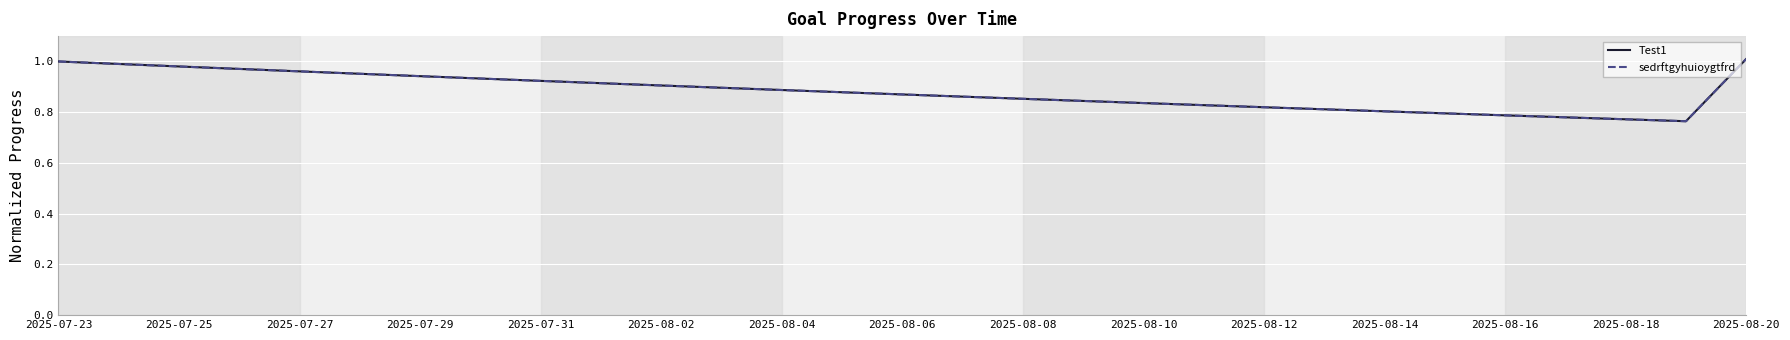

Reading right to left, what are all the values shown in this chart?

Test1: 1.0	0.8	0.8	0.8	0.8	0.8	0.8	0.8	0.8	0.8	0.8	0.8	0.9	0.9	0.9	0.9	0.9	0.9	0.9	0.9	0.9	0.9	0.9	1.0	1.0	1.0	1.0	1.0	1.0
sedrftgyhuioygtfrd: 1.0	0.8	0.8	0.8	0.8	0.8	0.8	0.8	0.8	0.8	0.8	0.8	0.9	0.9	0.9	0.9	0.9	0.9	0.9	0.9	0.9	0.9	0.9	1.0	1.0	1.0	1.0	1.0	1.0